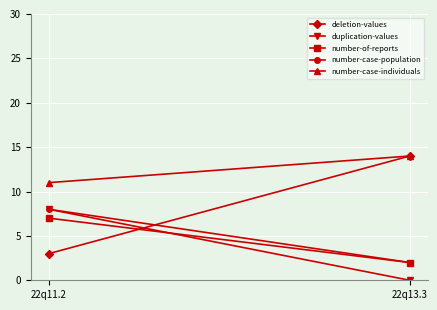

Is it true that number-case-individuals equals 8 at 22q13.3?

False